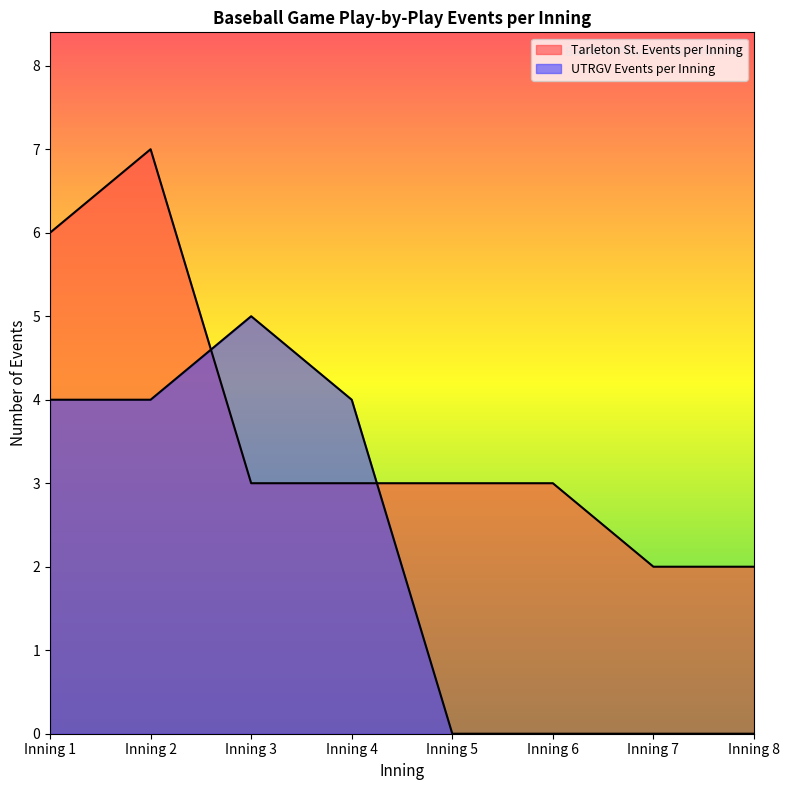

True or false: Tarleton St. Events per Inning has a value of 5 at Inning 4.

False